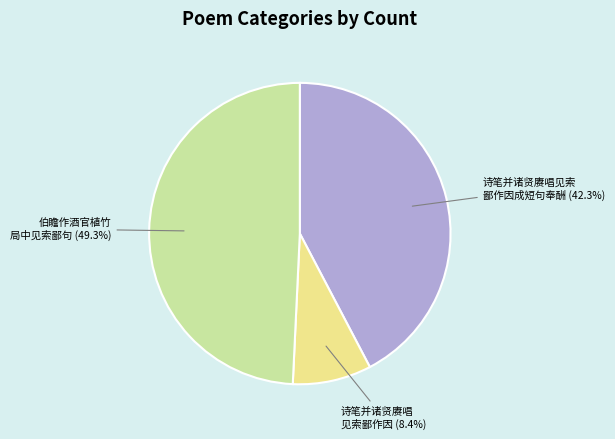

To the nearest percent, what is the difference between the largest and smallest slice percentages?

41%